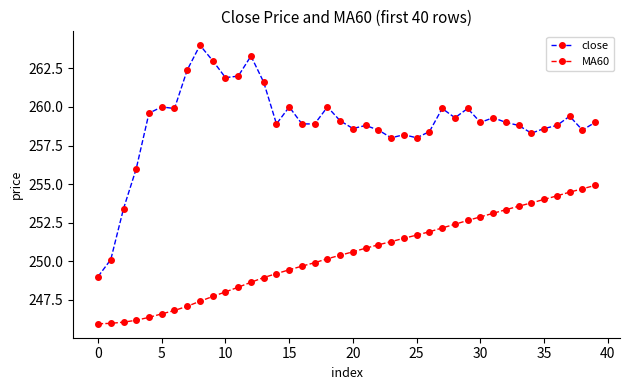

What is the average value of the MA60 series?

250.3